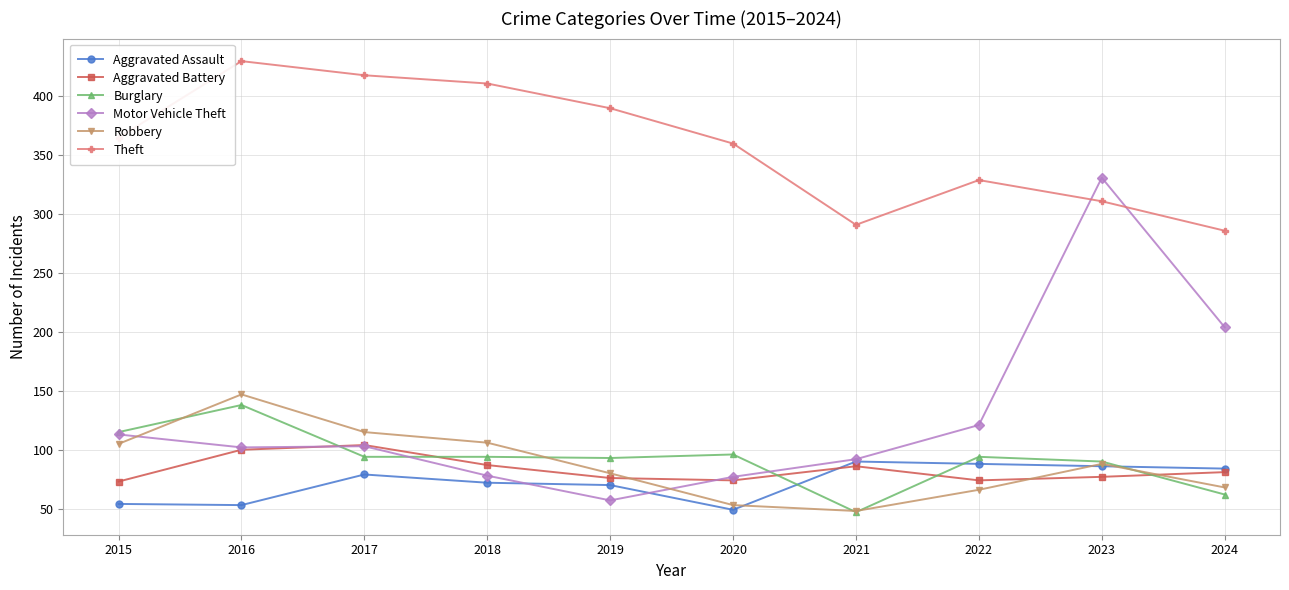

Which series has the largest total across all categories?

Theft